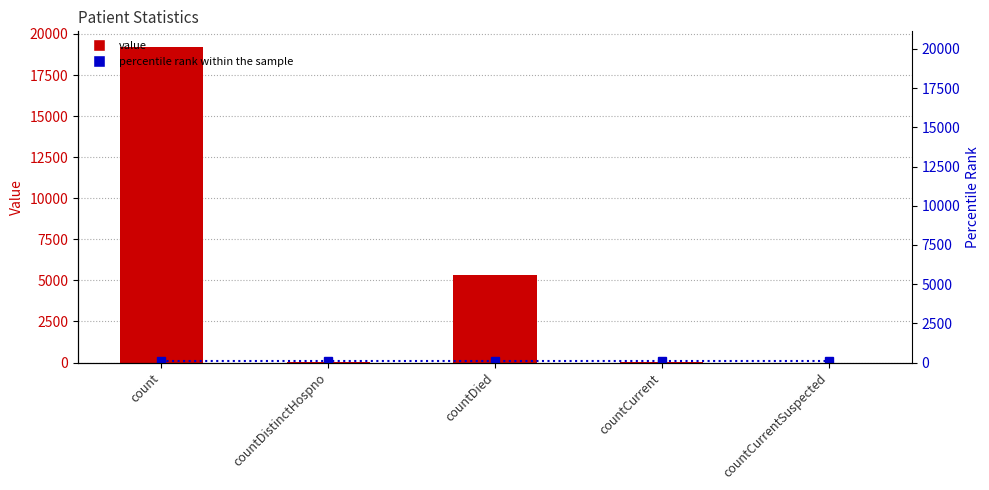

What is the label of the 3rd bar from the left?

countDied